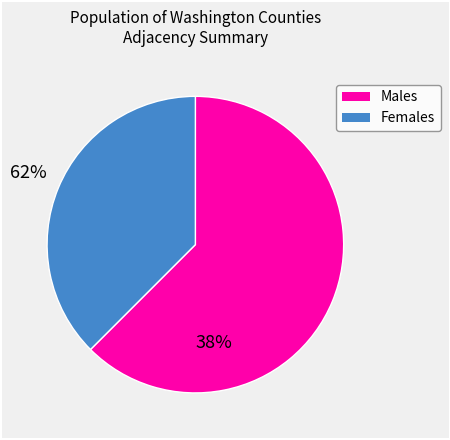

The Females slice represents 38% of the pie. True or false?

True